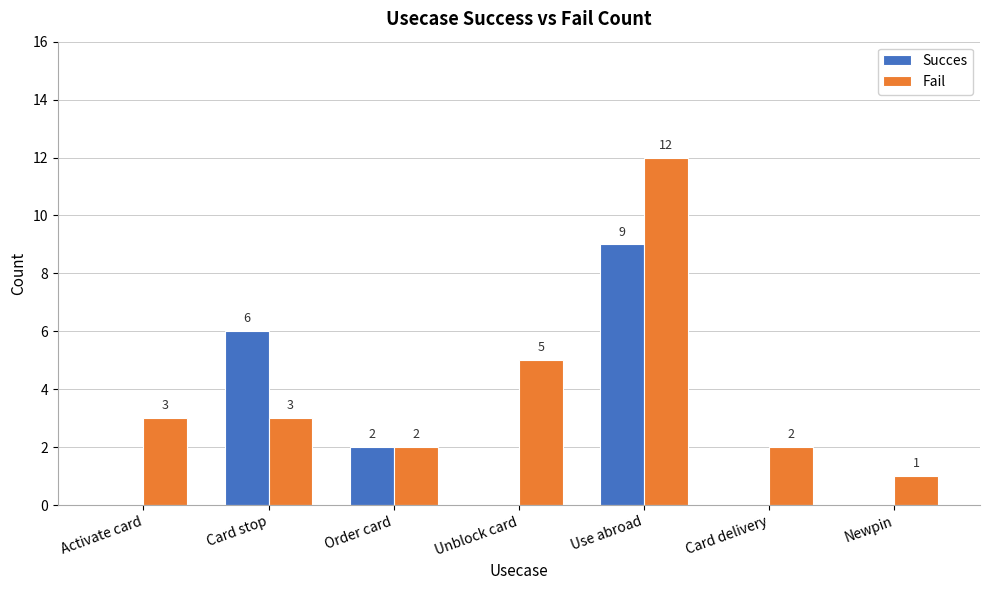

What is the sum of all Succes values?

17